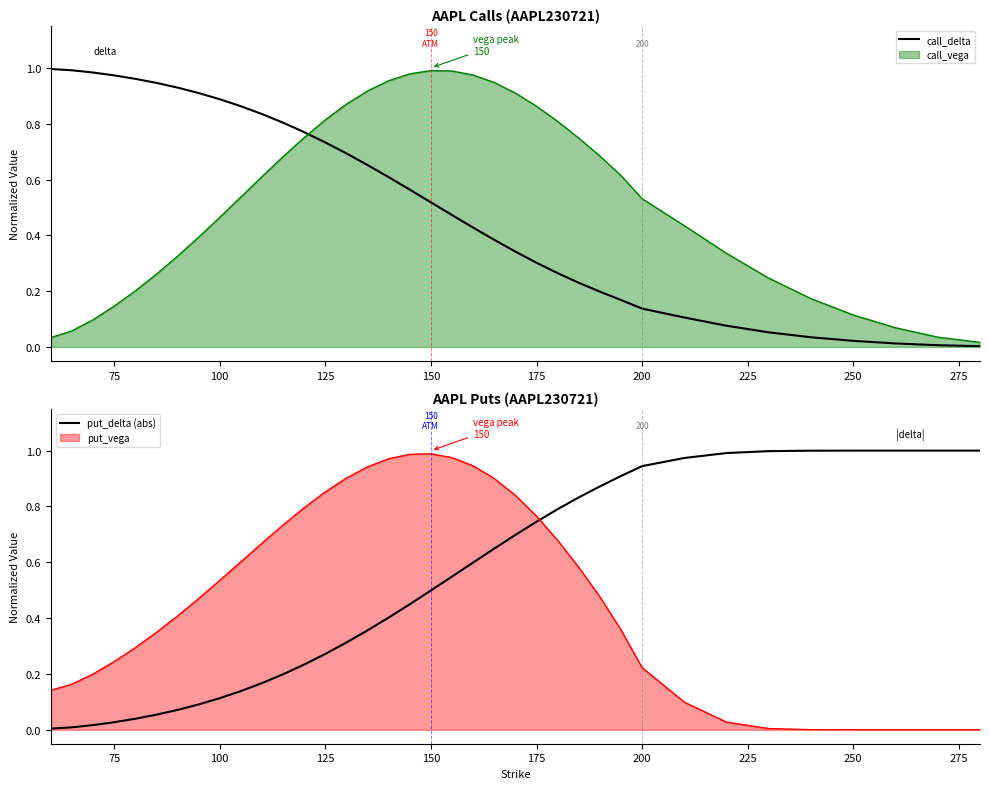

How many times do put_delta (abs) and put_vega cross each other?

1